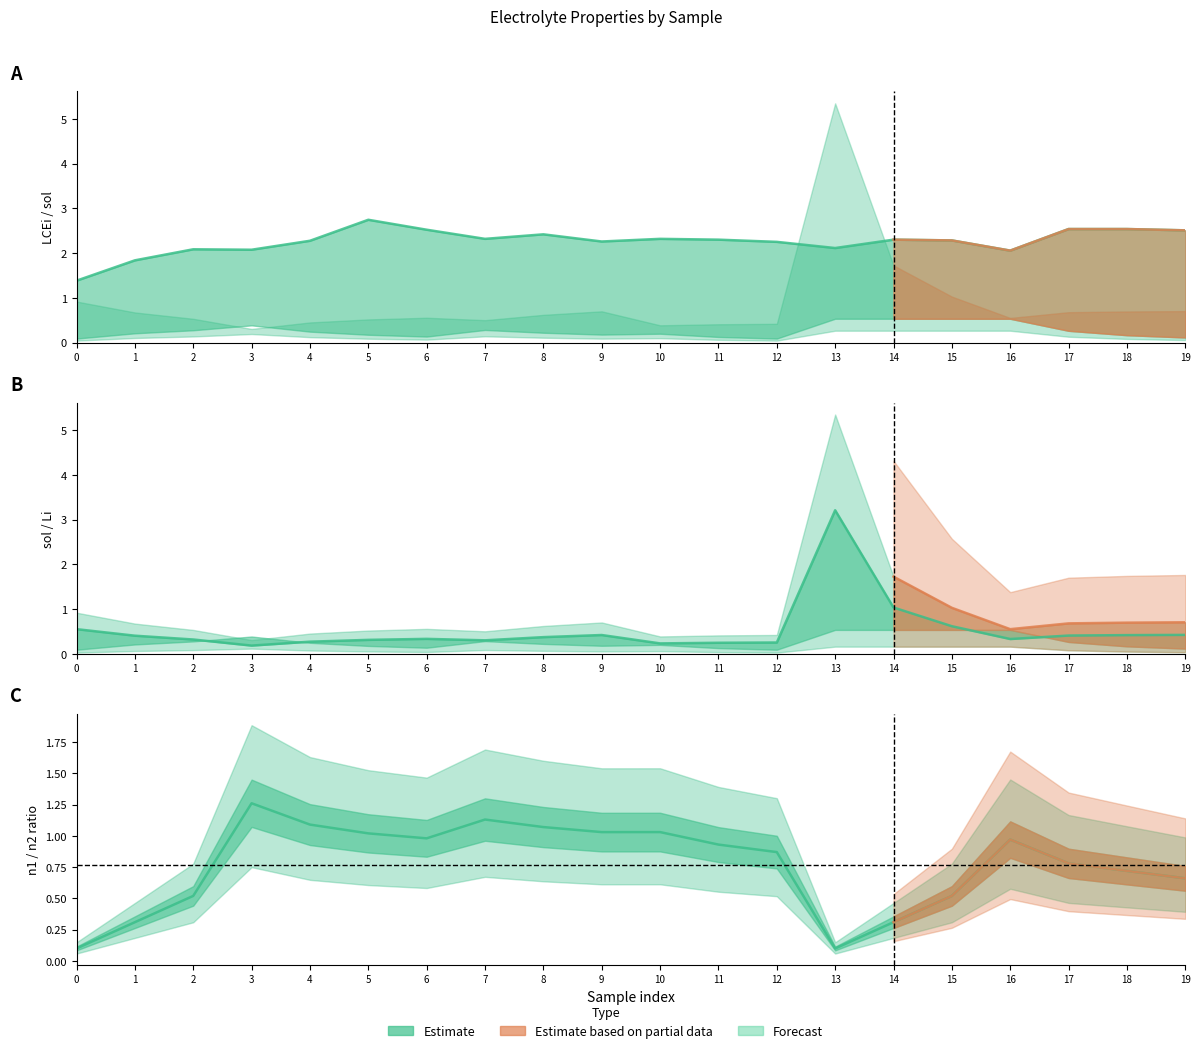

At how many categories does at least one series exceed 2?

18